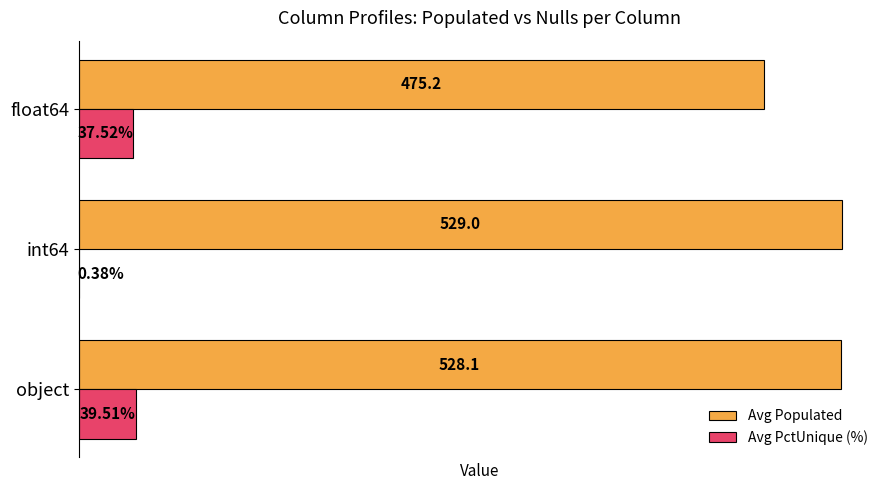

Between int64 and float64, which series saw the biggest shift?

Avg Populated